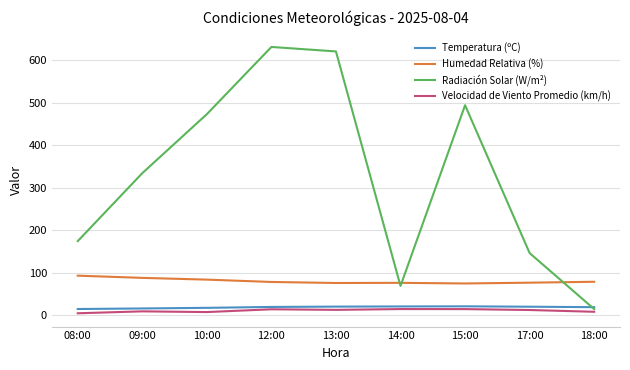

Is the value of Temperatura (ºC) at 08:00 greater than the value of Radiación Solar (W/m²) at 09:00?

No